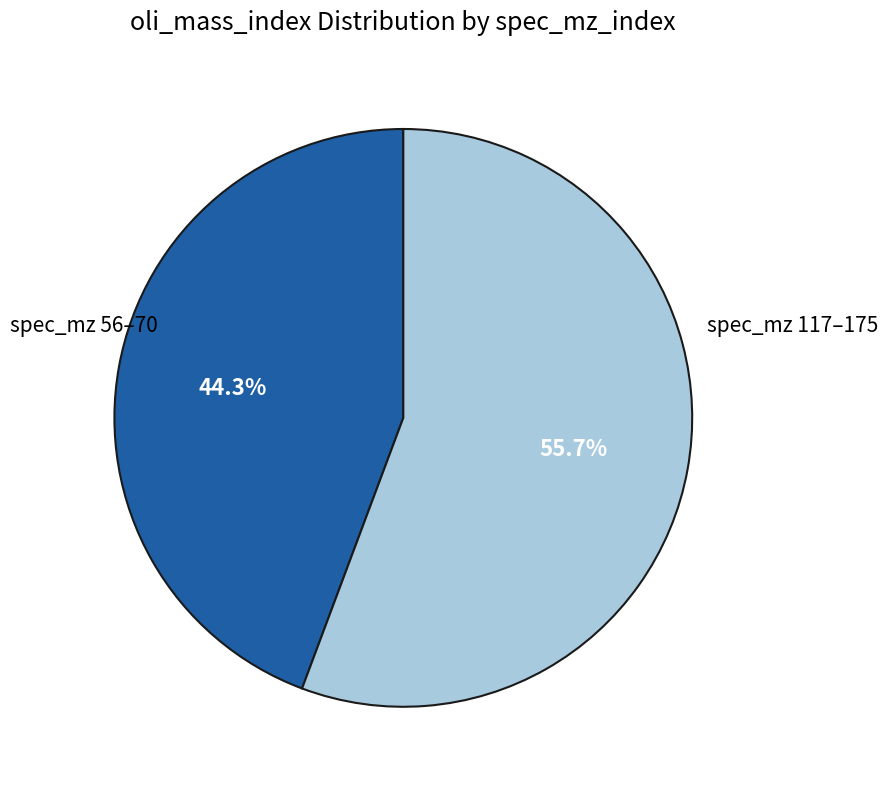

Which slice is the smallest?

spec_mz 56–70